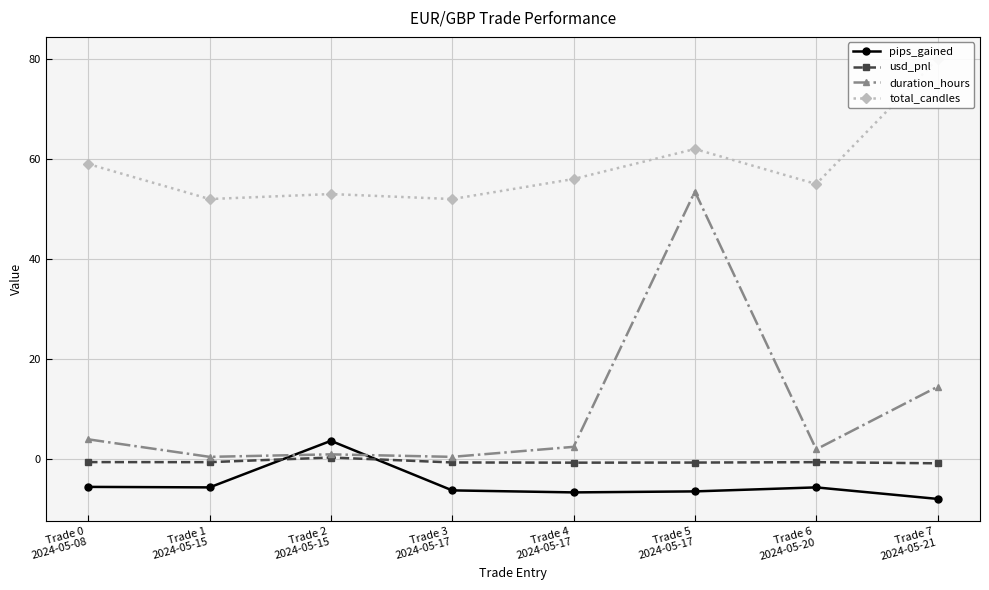

What is the sum of all total_candles values?

469.0